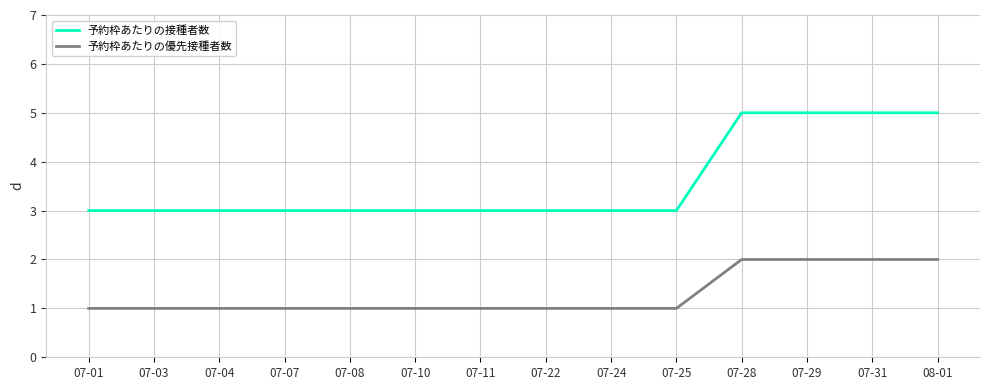

Rank the series at 07-03 from lowest to highest value.

予約枠あたりの優先接種者数, 予約枠あたりの接種者数